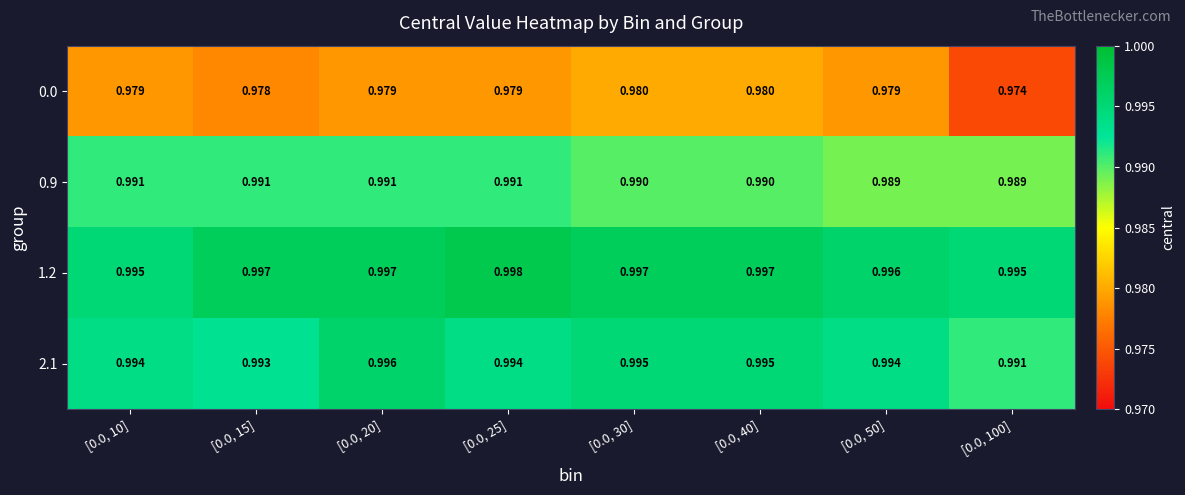

Rank the series at [0.0, 40] from highest to lowest value.

1.2, 2.1, 0.9, 0.0